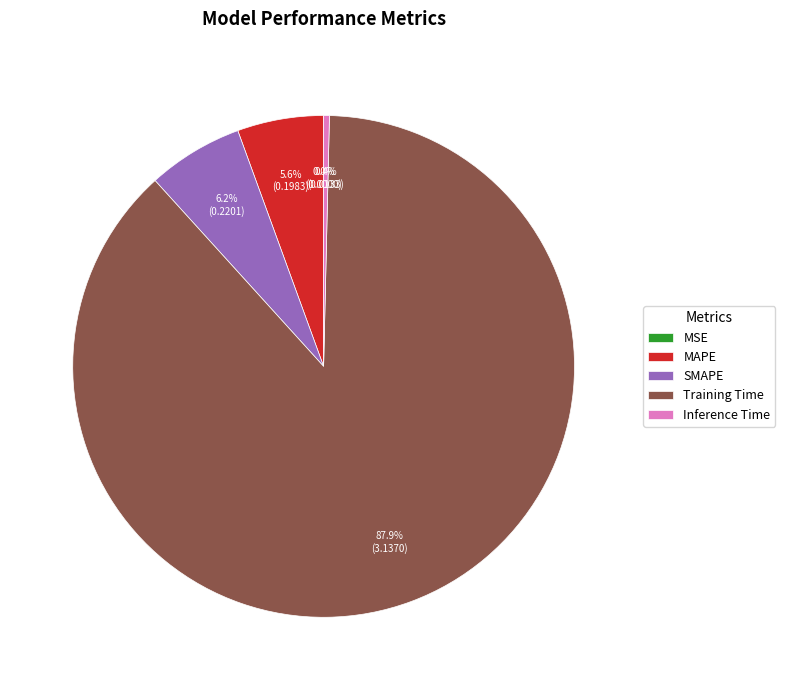

What percentage is NOT represented by Inference Time?

99.6%